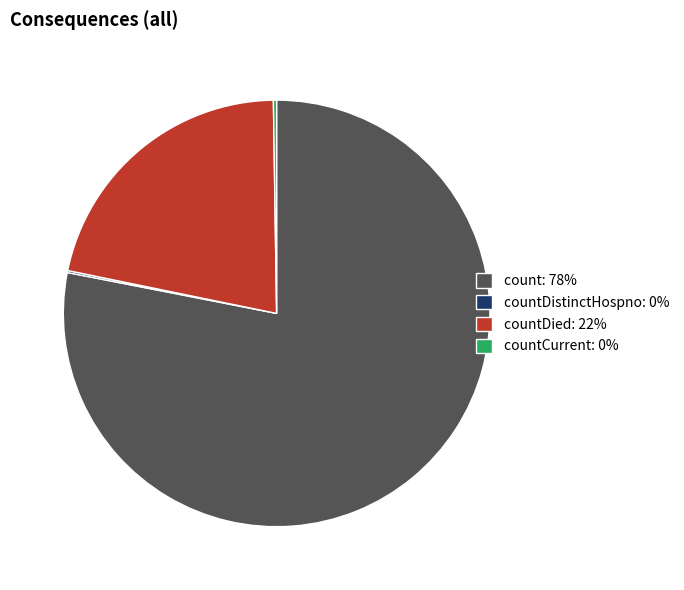

What is the largest slice in the pie chart?

count: 78%